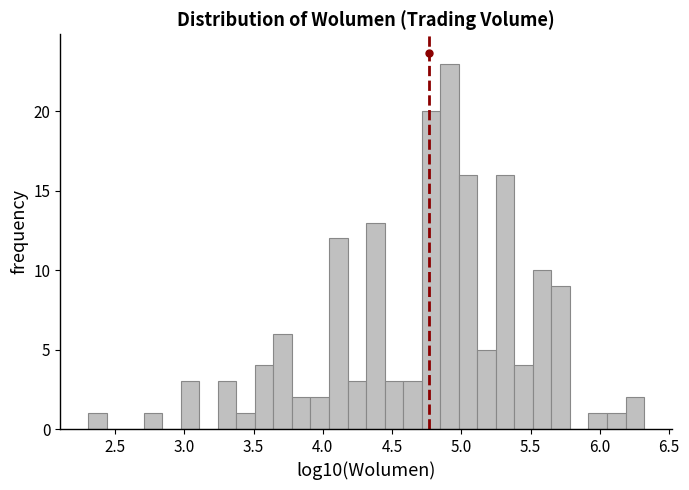

Read against the x-axis, roughly where is the centre of the tallest bar?

4.90